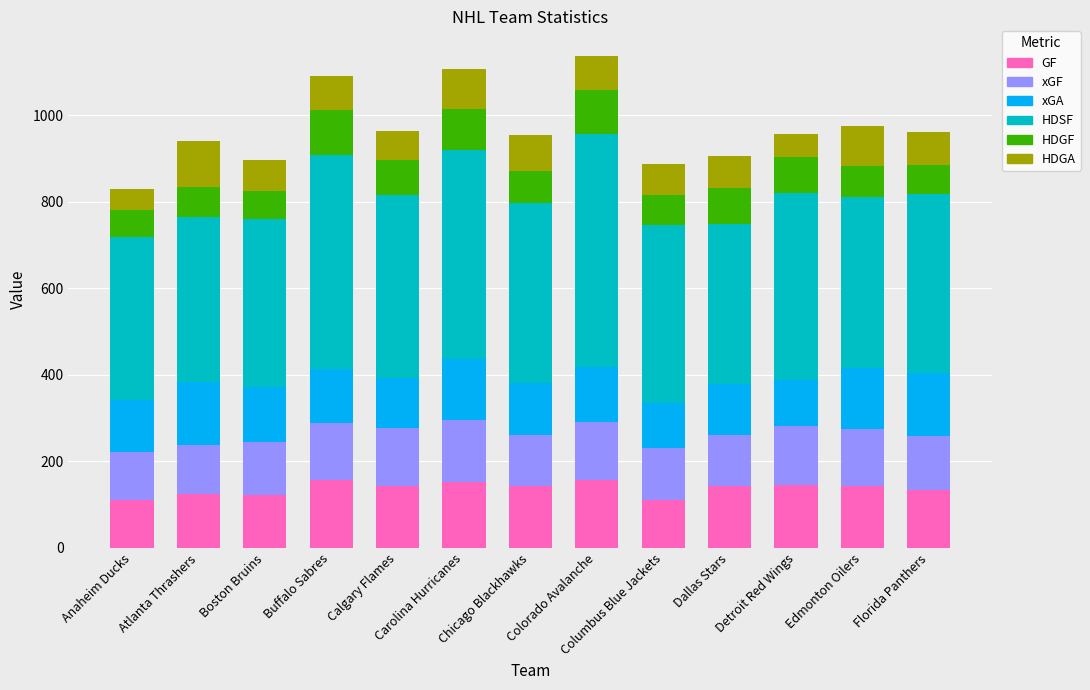

What is the maximum value for GF?

158.0